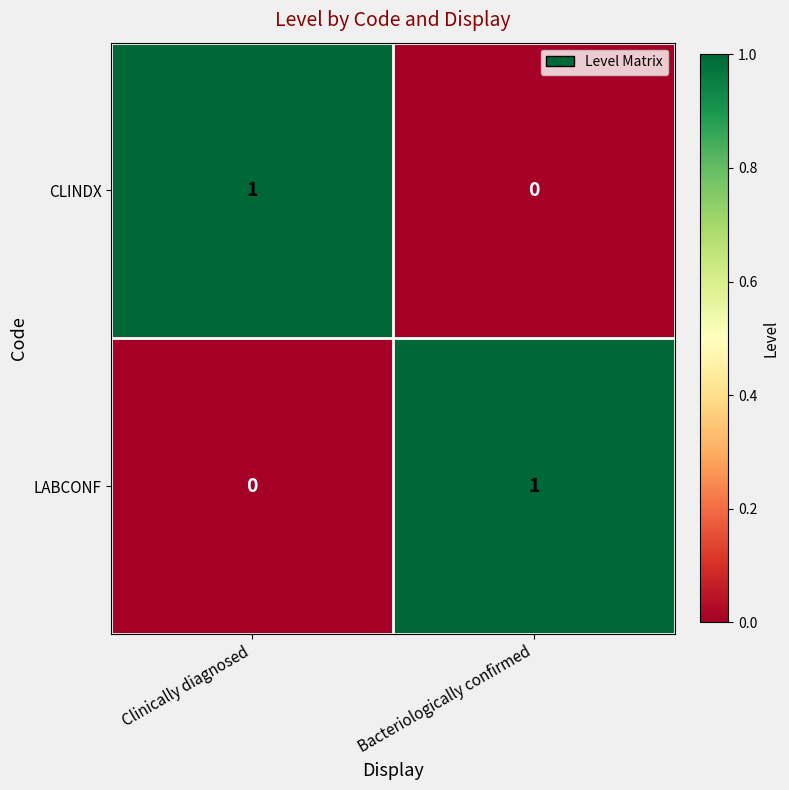

Rank the series at Bacteriologically confirmed from lowest to highest value.

CLINDX, LABCONF